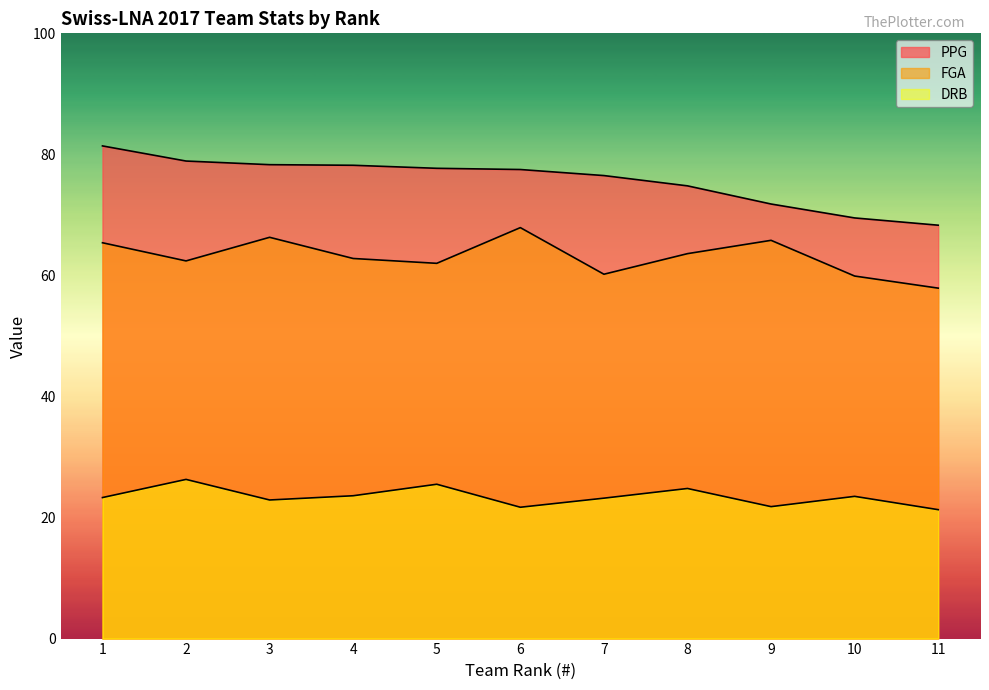

Is it true that PPG equals 78.3 at 3?

True